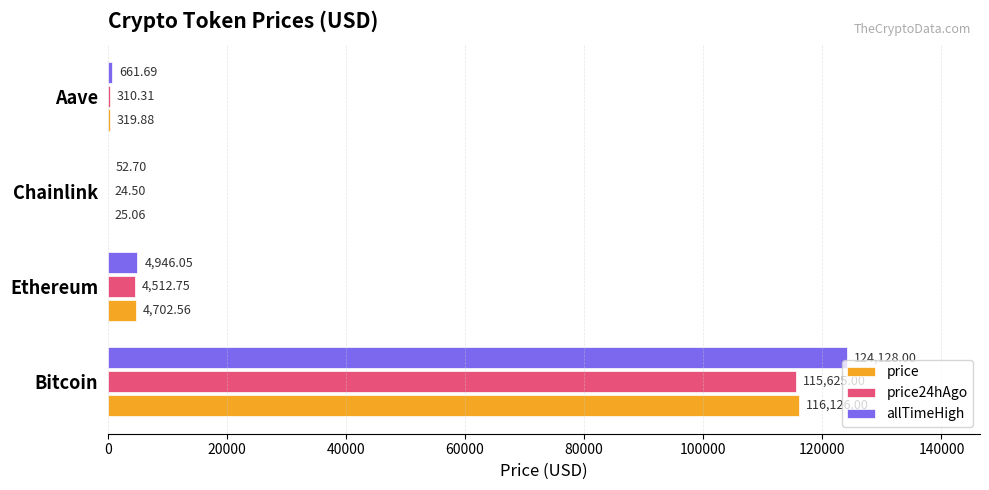

How many data points in allTimeHigh are above 4946?

2